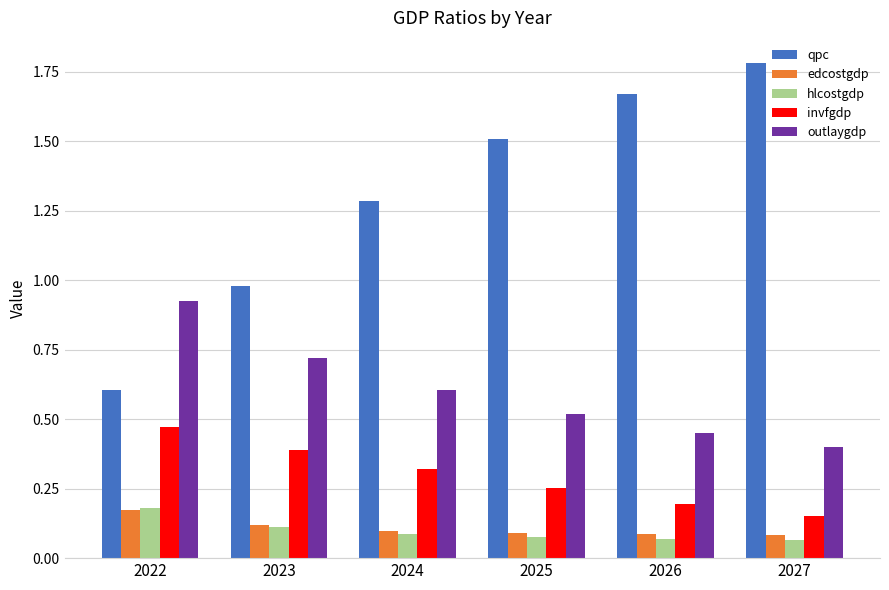

At which label does qpc first exceed 1?

2024